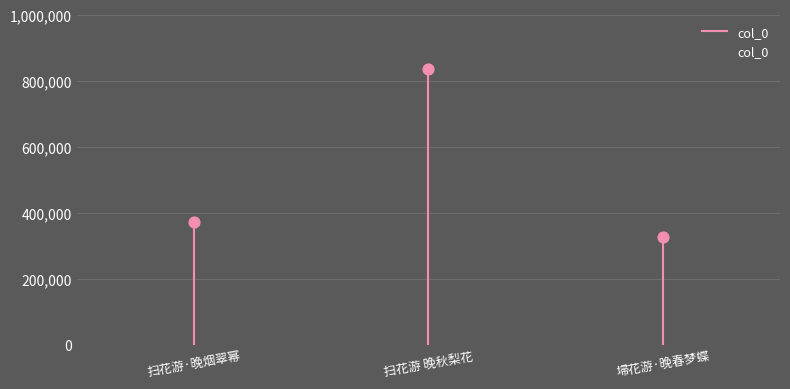

Which has a higher value, 埽花游·晚春梦蝶 or 扫花游·晚烟翠幂?

扫花游·晚烟翠幂